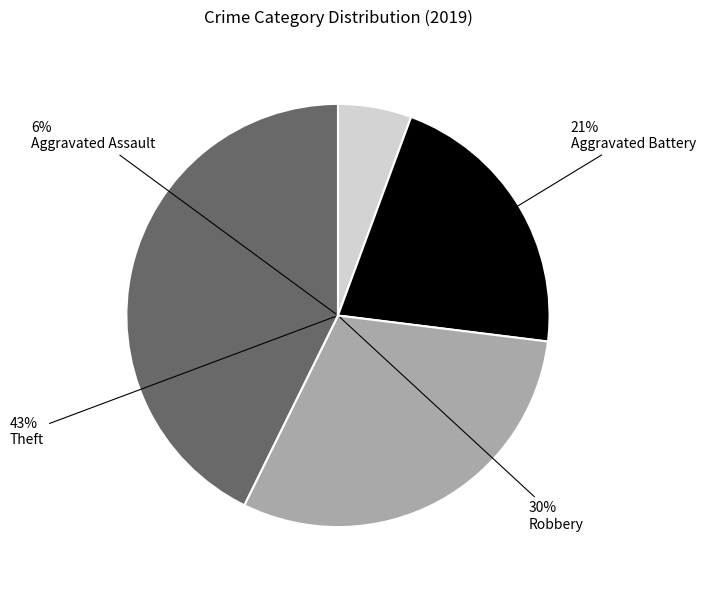

To the nearest percent, what portion does Theft represent?

43%